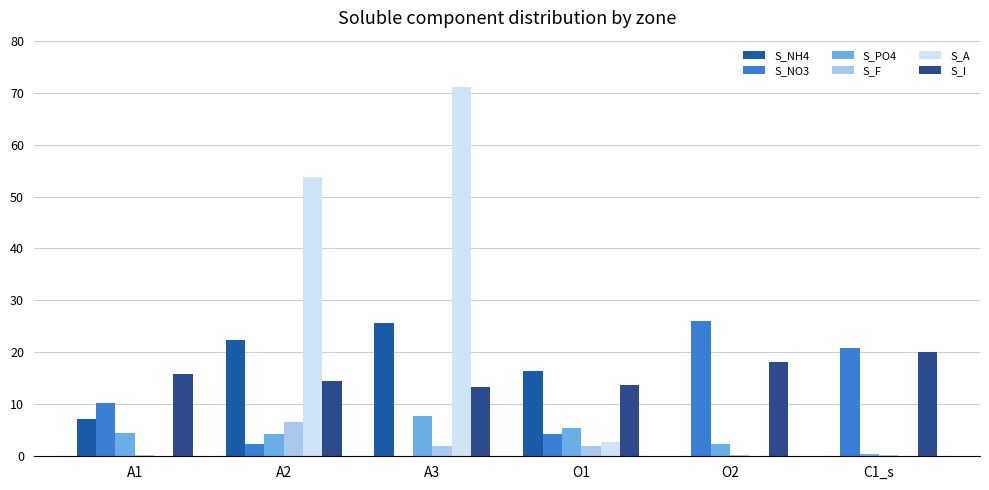

What is the label of the 2nd bar from the right?

O2